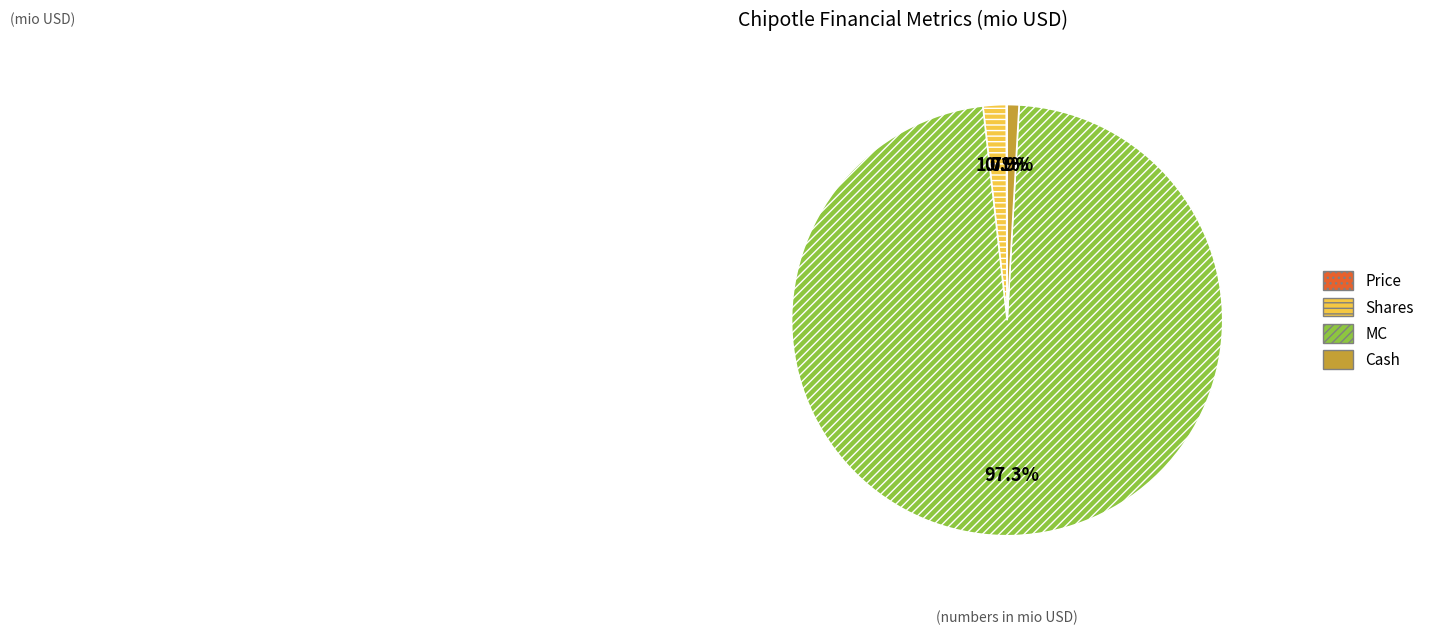

Which slice is the largest?

MC